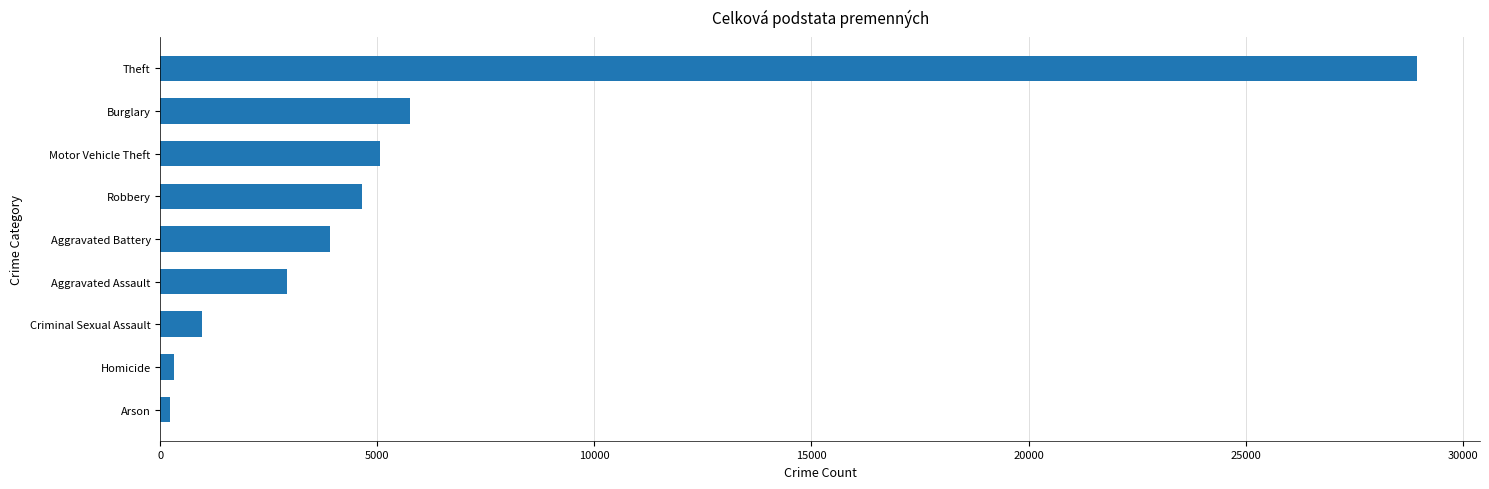

What is the minimum value shown in the chart?

229.5